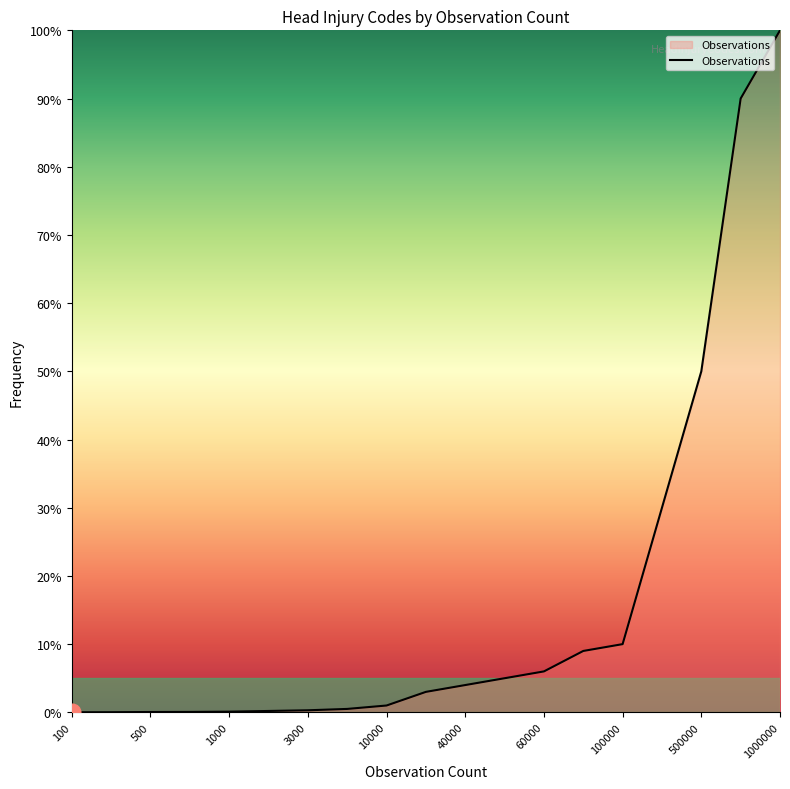

What is the maximum value shown in the chart?

100.0